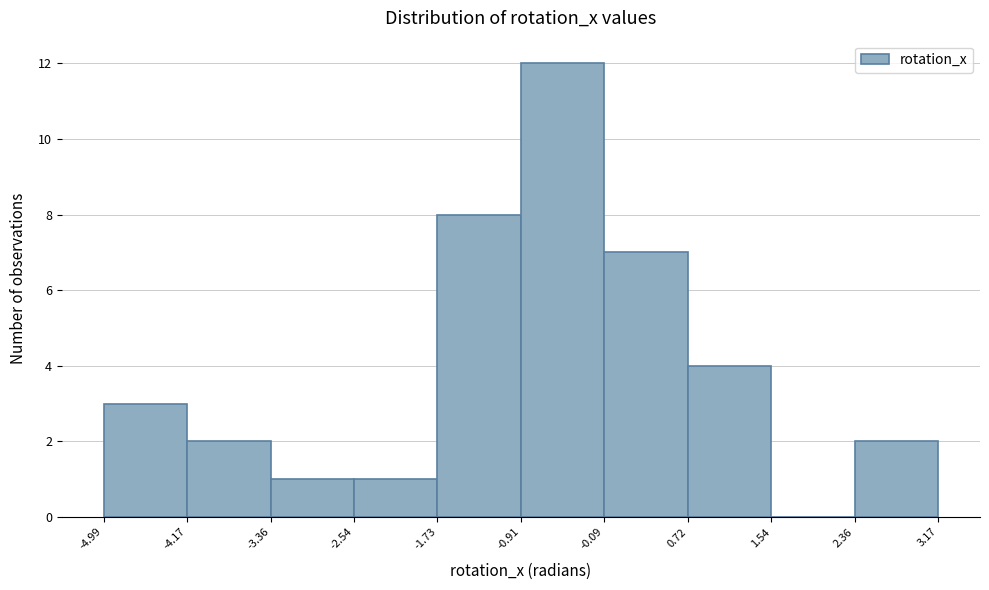

What is the height of the bar covering 2.36 to 3.17 on the x-axis? The values are not printed on the chart, so give them approximately, as read against the axis.

2